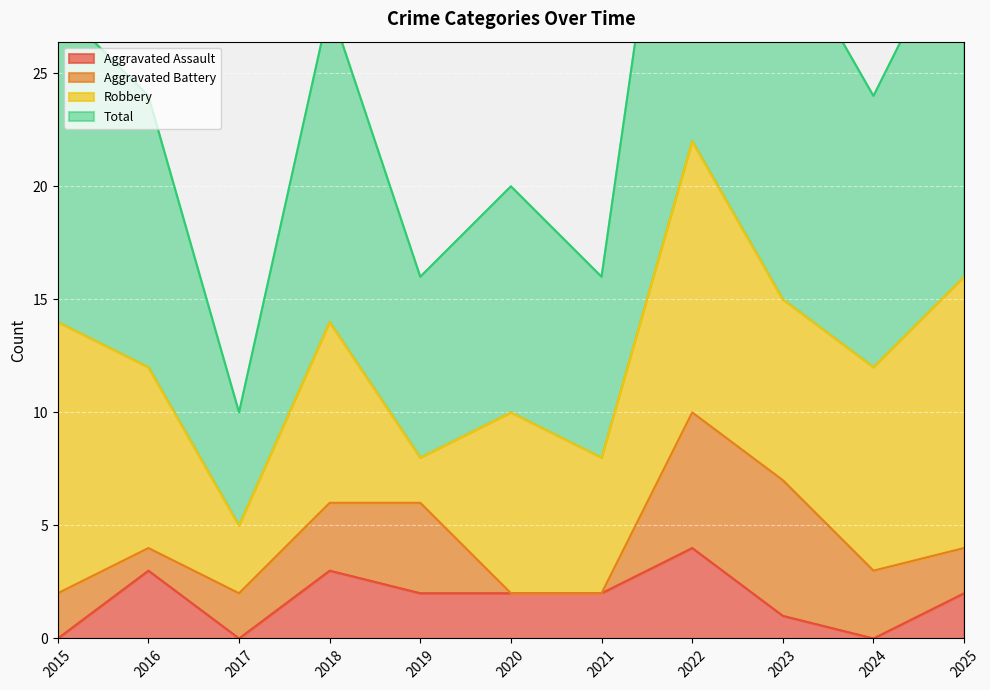

What is the difference between the second highest and minimum values in the Total series?

22